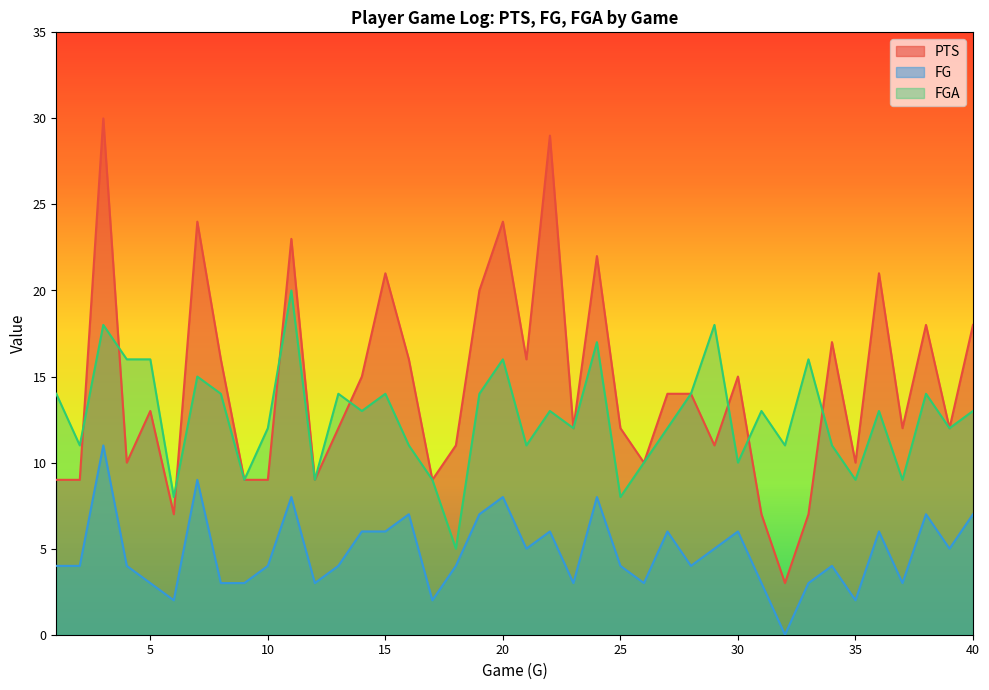

Is the value of FG at 29 greater than the value of FGA at 38?

No